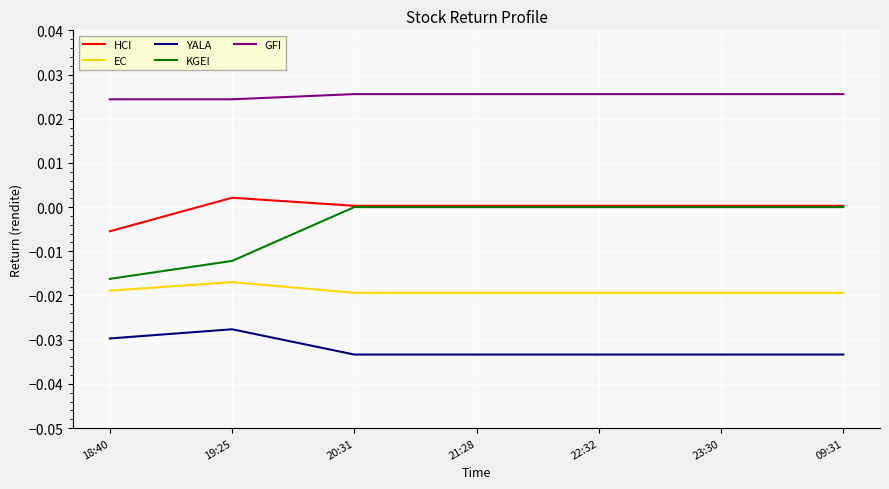

The value of GFI at 20:31 is 0.0. True or false?

True